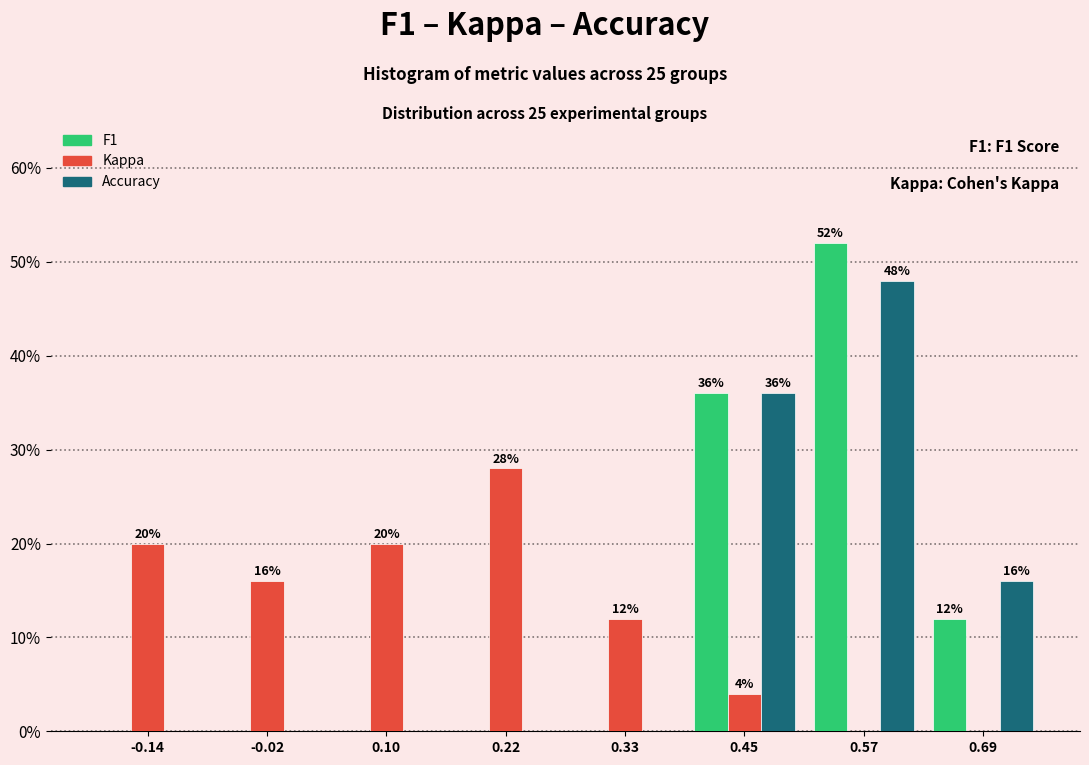

In the F1 series, which range on the x-axis has the tallest bar?

0.52 to 0.64